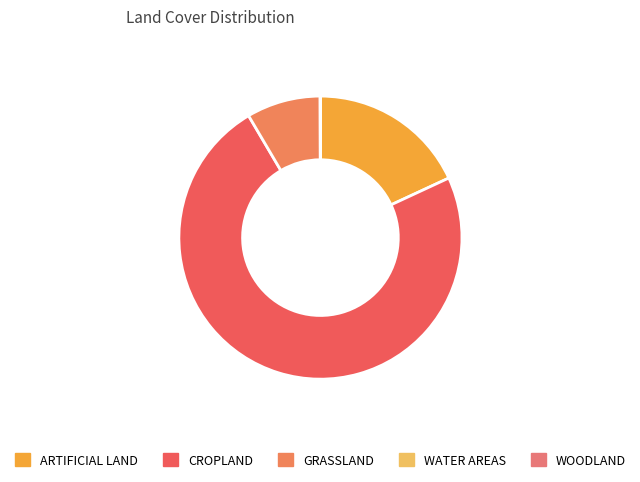

Is it true that WATER AREAS is 1% of the pie?

False